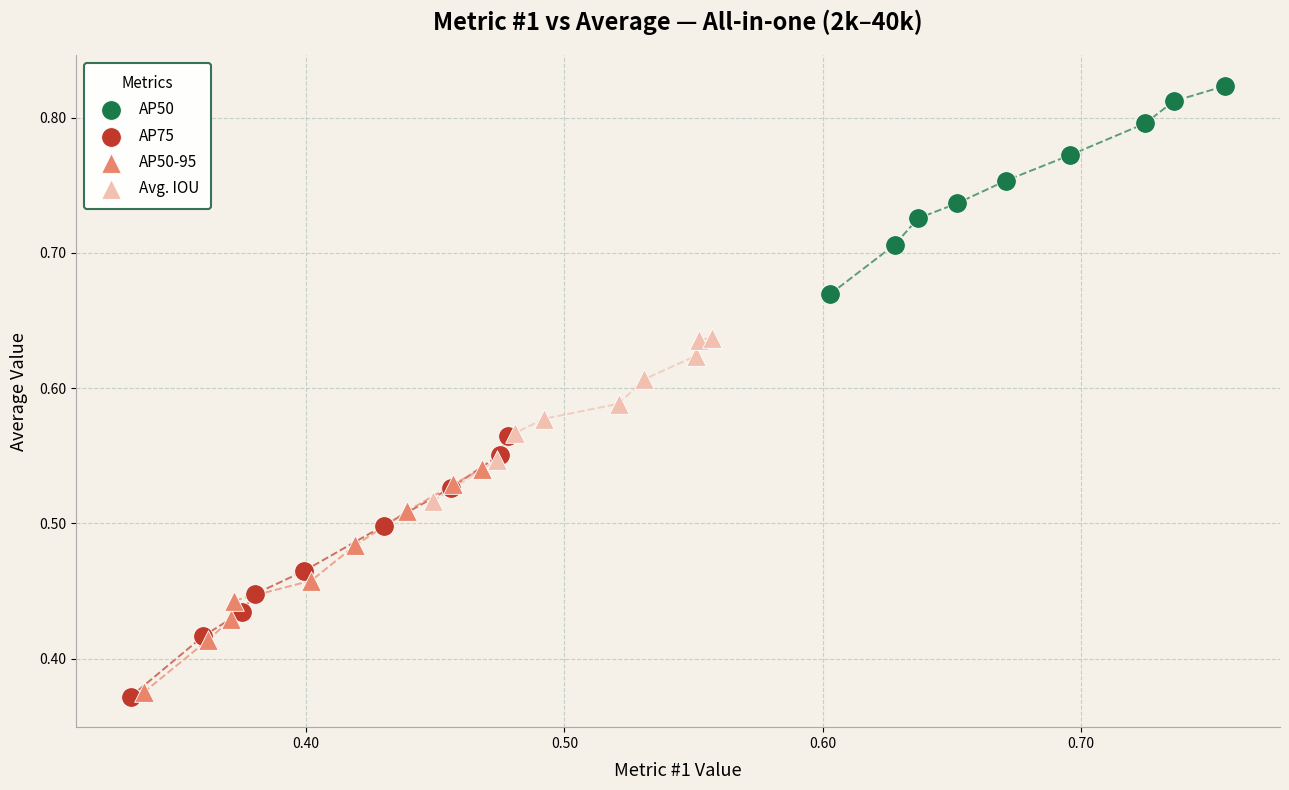

Which series has the widest spread of Y values?

AP75